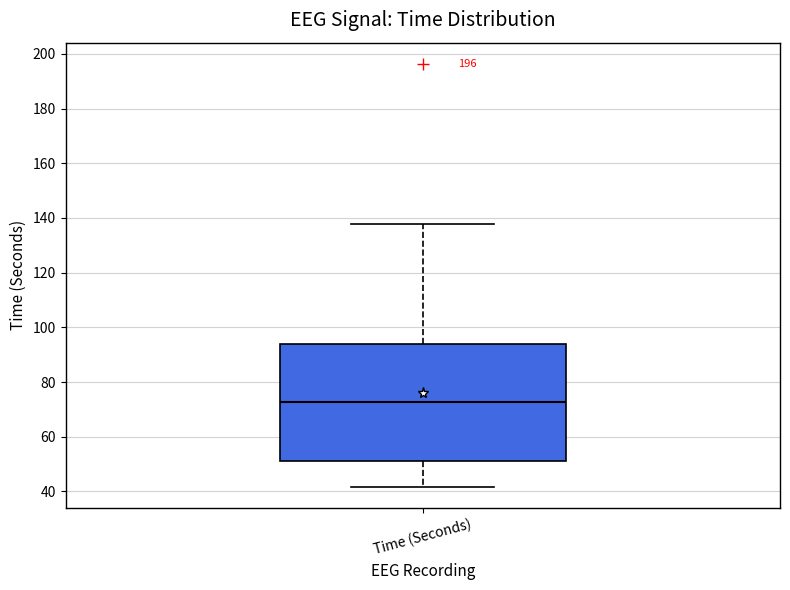

Transcribe this box plot: give where the median line is, the range the box spans, and where the two whiskers end, as read against the y-axis. The values are not printed on the chart, so give them approximately, as read against the axis.

median 72, box 52 to 94, whiskers 42 to 138